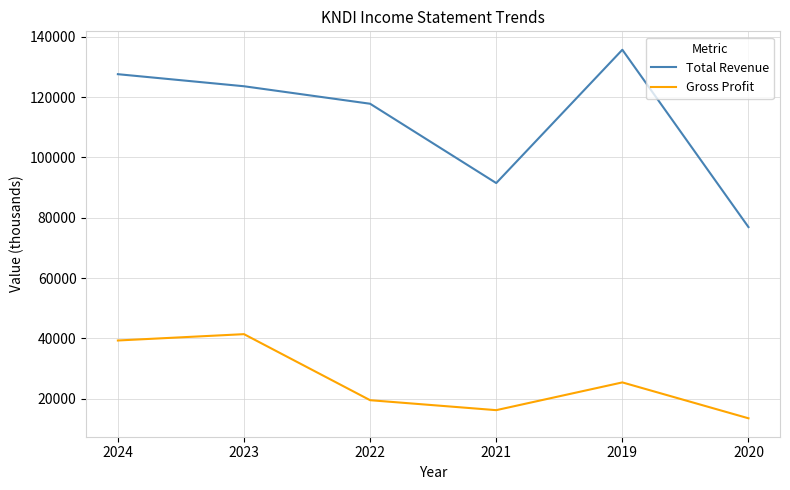

How many lines are shown in the chart?

2